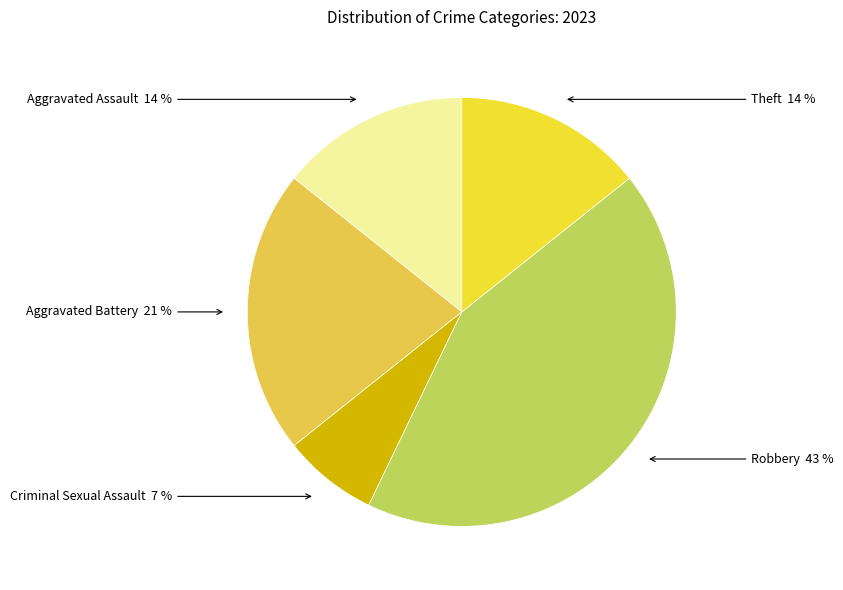

Does any single category account for the majority?

No